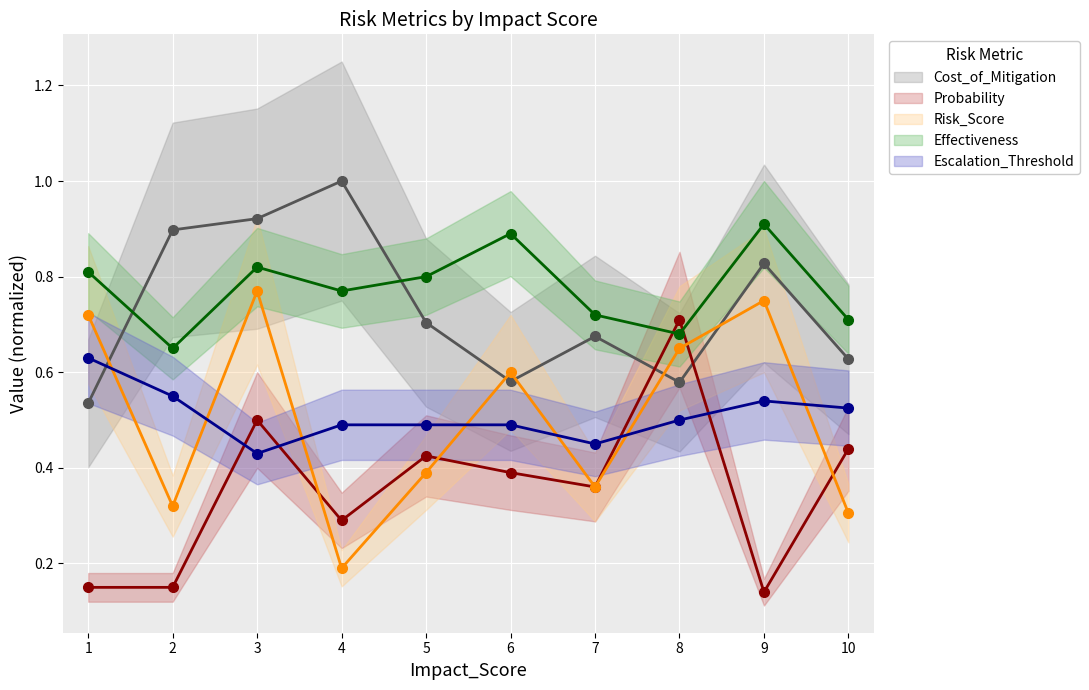

Which series ends up on top after the final intersection of Cost_of_Mitigation and Effectiveness?

Effectiveness